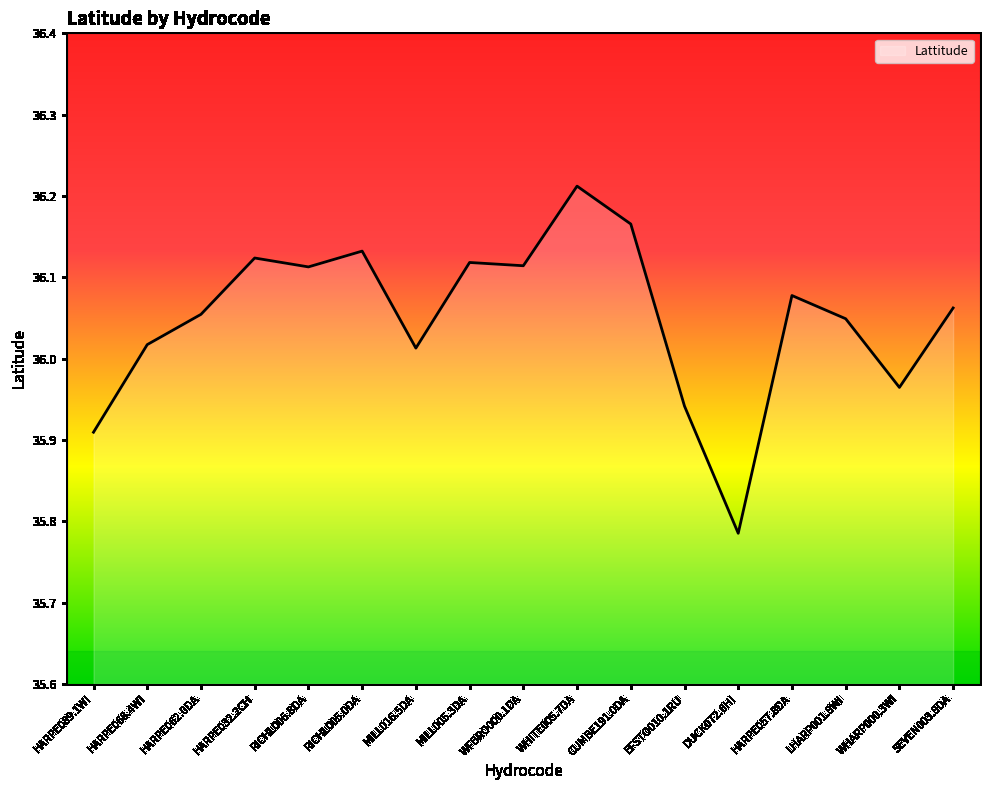

True or false: there are more than 2 points higher than both neighbors.

True